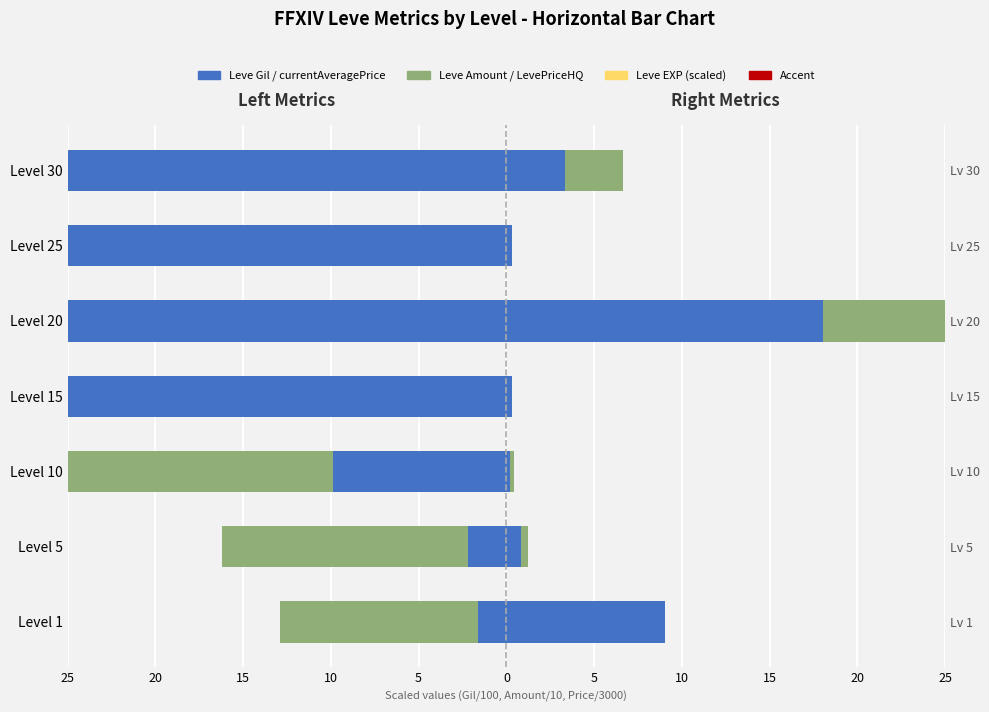

Is the value of Accent at Level 25 greater than the value of LevePriceHQ at Level 25?

No